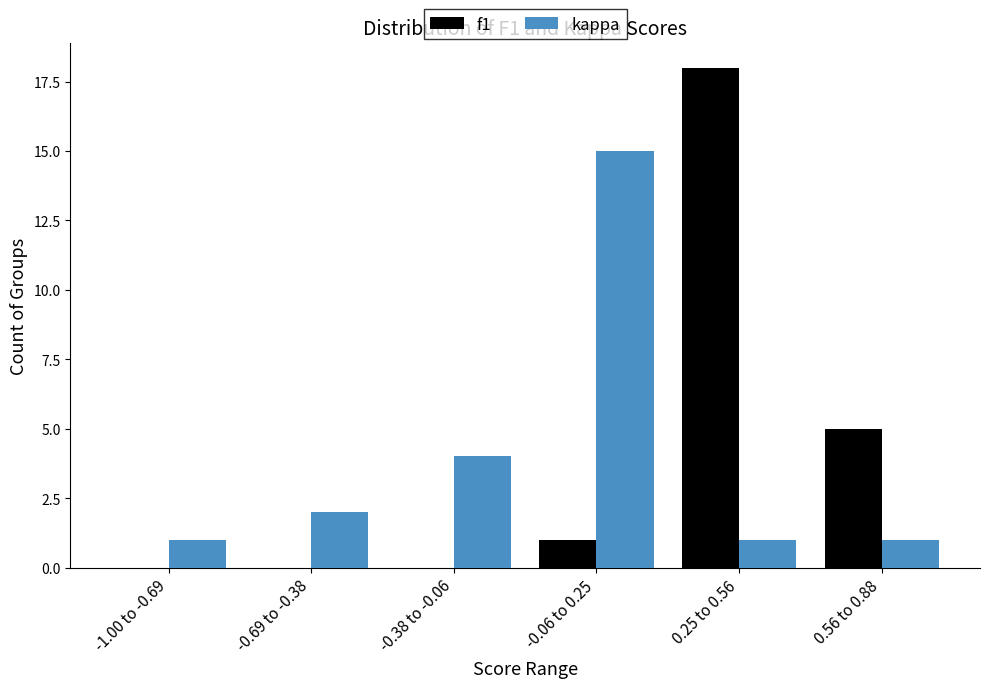

Reading right to left, list all the values displayed in this chart.

f1: 0.56 to 0.88=5	0.25 to 0.56=18	-0.06 to 0.25=1	-0.38 to -0.06=0	-0.69 to -0.38=0	-1.00 to -0.69=0
kappa: 0.56 to 0.88=1	0.25 to 0.56=1	-0.06 to 0.25=15	-0.38 to -0.06=4	-0.69 to -0.38=2	-1.00 to -0.69=1